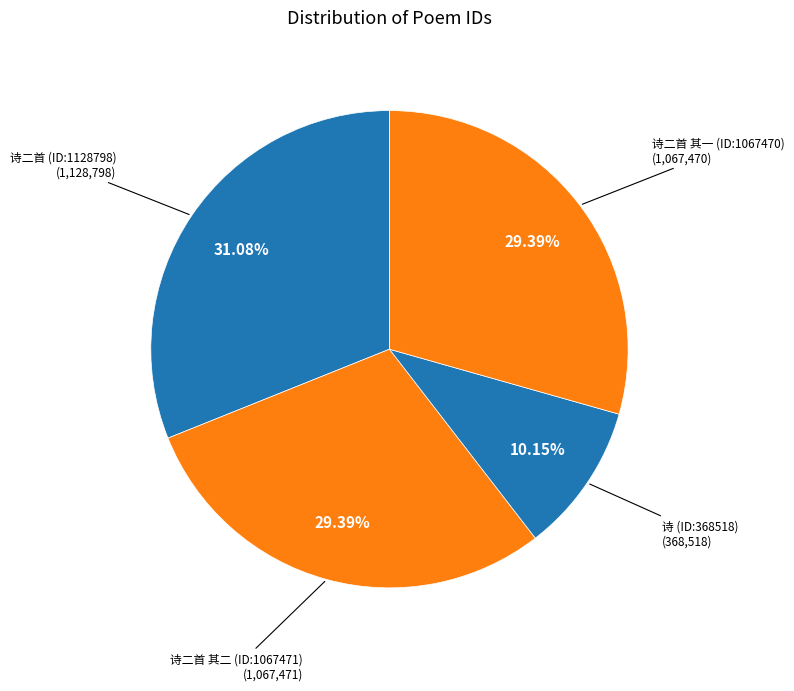

Which has a higher value, 诗二首 其二 (ID:1067471) or 诗 (ID:368518)?

诗二首 其二 (ID:1067471)